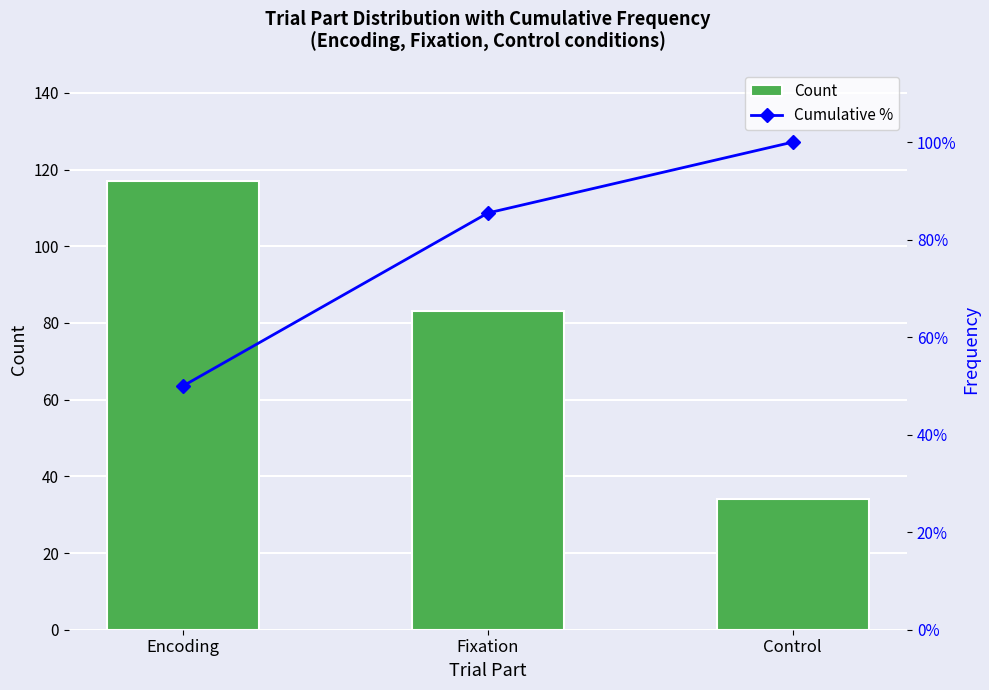

The Count series shows 43.2 at Fixation. True or false?

False